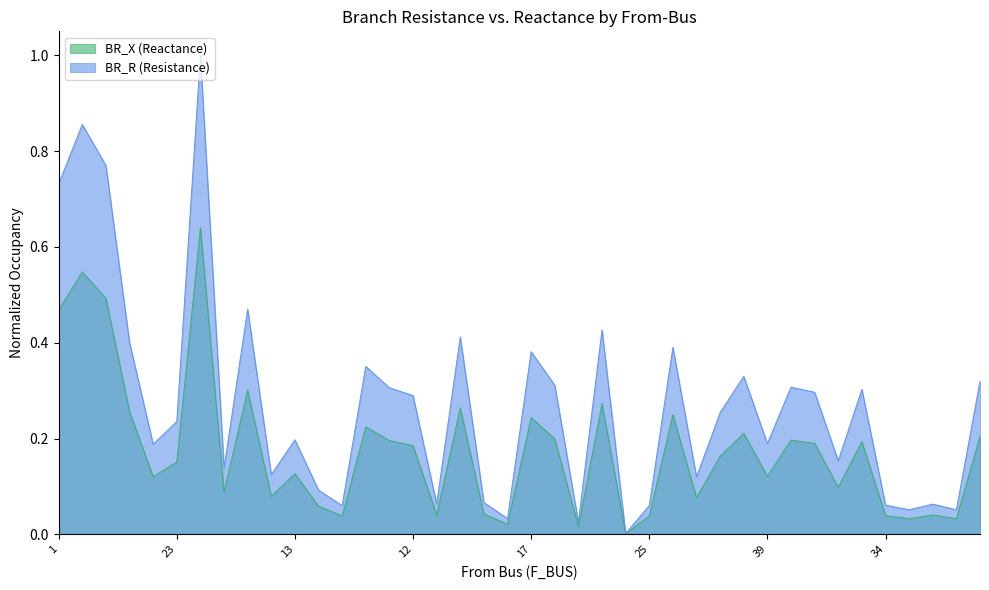

At how many categories does at least one series exceed 0?

40